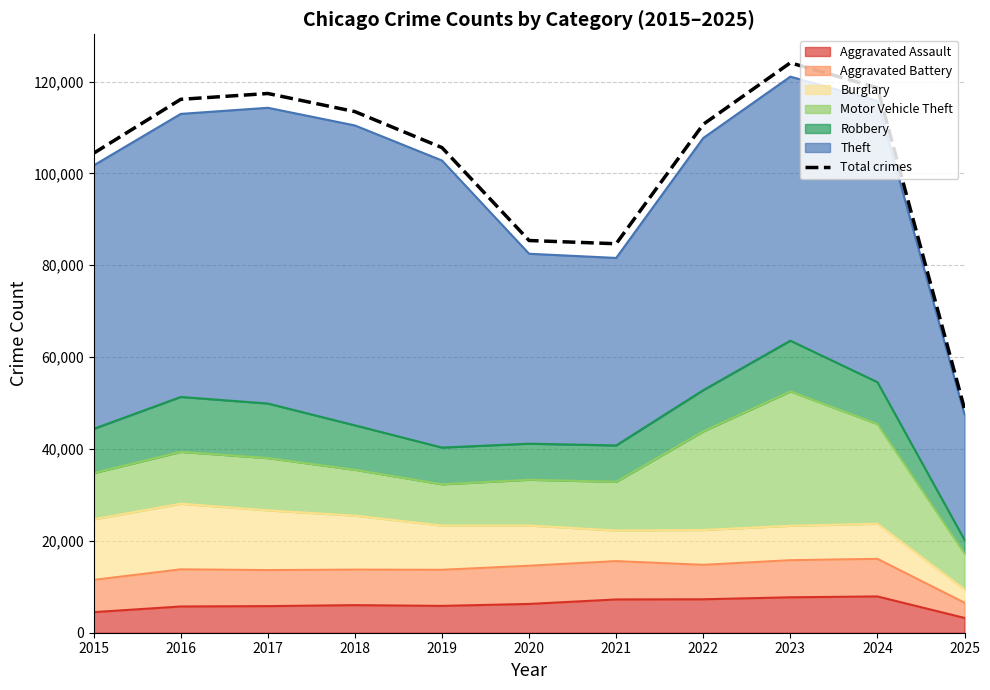

What value does the data have at 2017, to the nearest 100?

117400